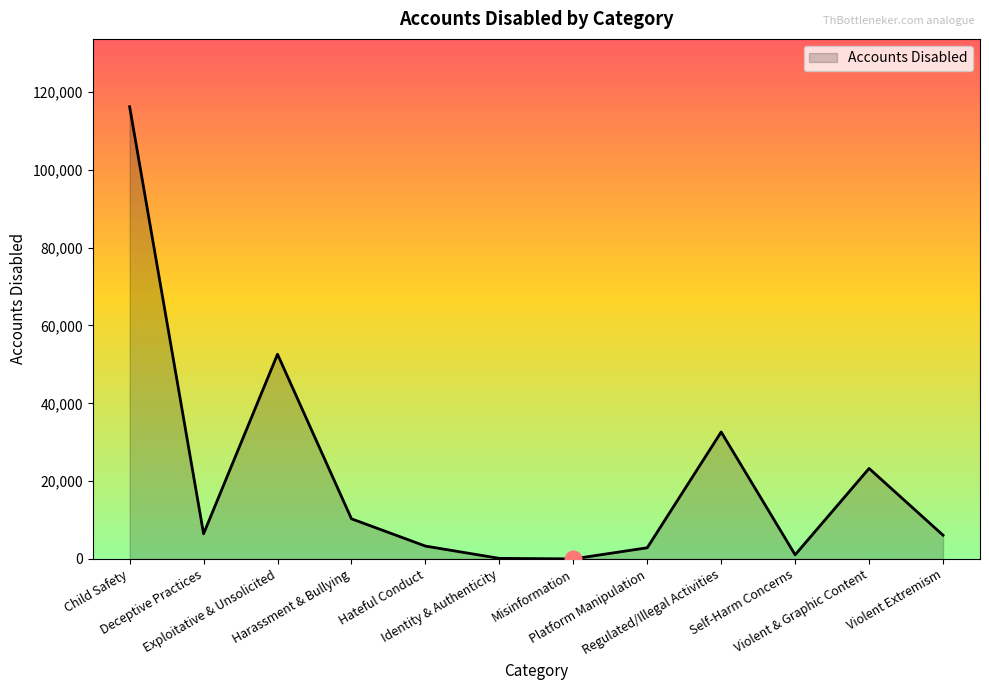

Where does the data first go above 6470?

Child Safety